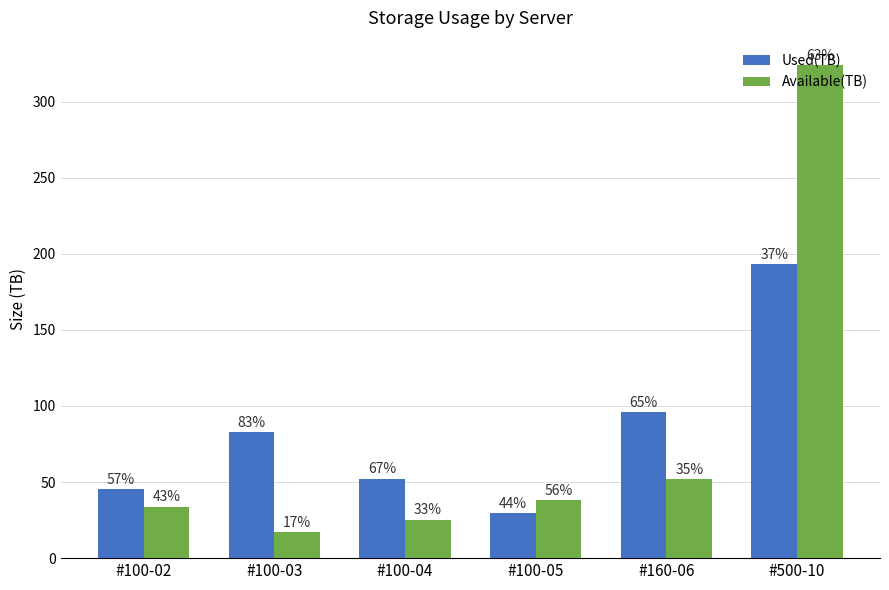

What are all the series names shown in the legend?

Used(TB), Available(TB)